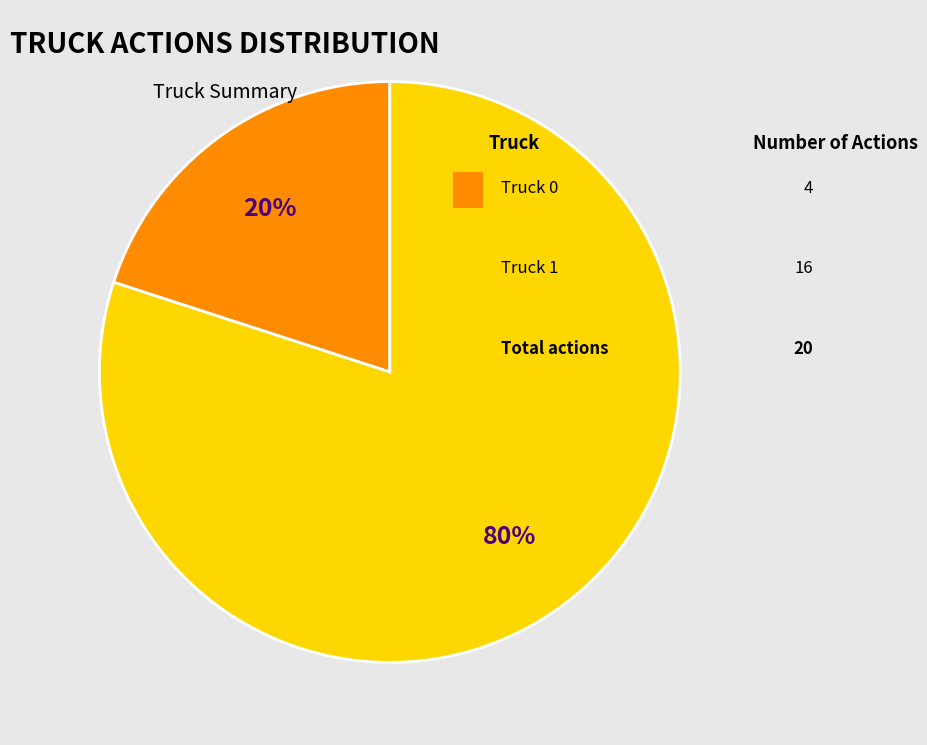

To the nearest percent, what is the difference between the largest and smallest slice percentages?

60%